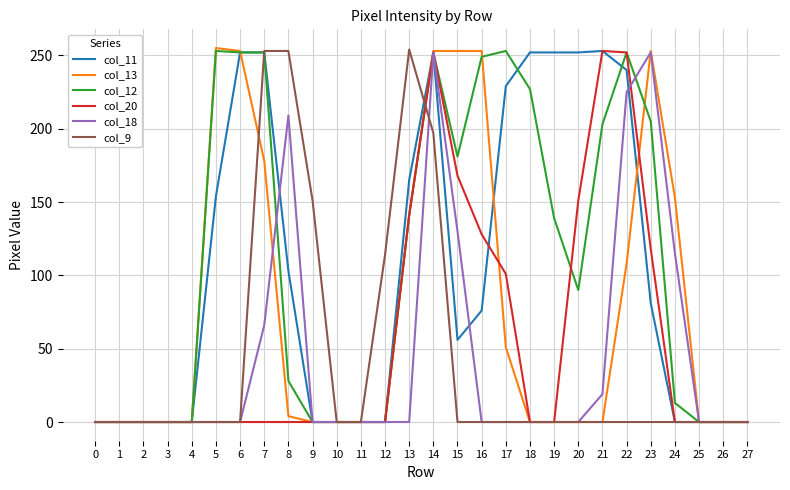

What is the maximum value shown in the chart?

255